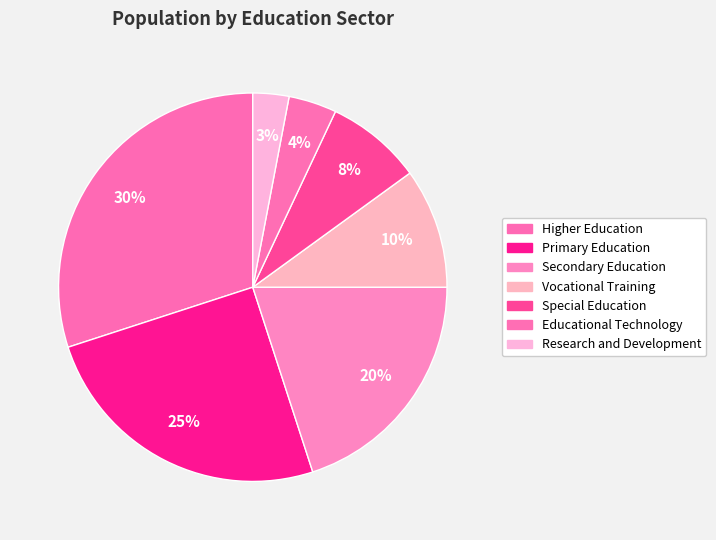

To the nearest percent, what is the combined percentage of Higher Education and Educational Technology?

34%